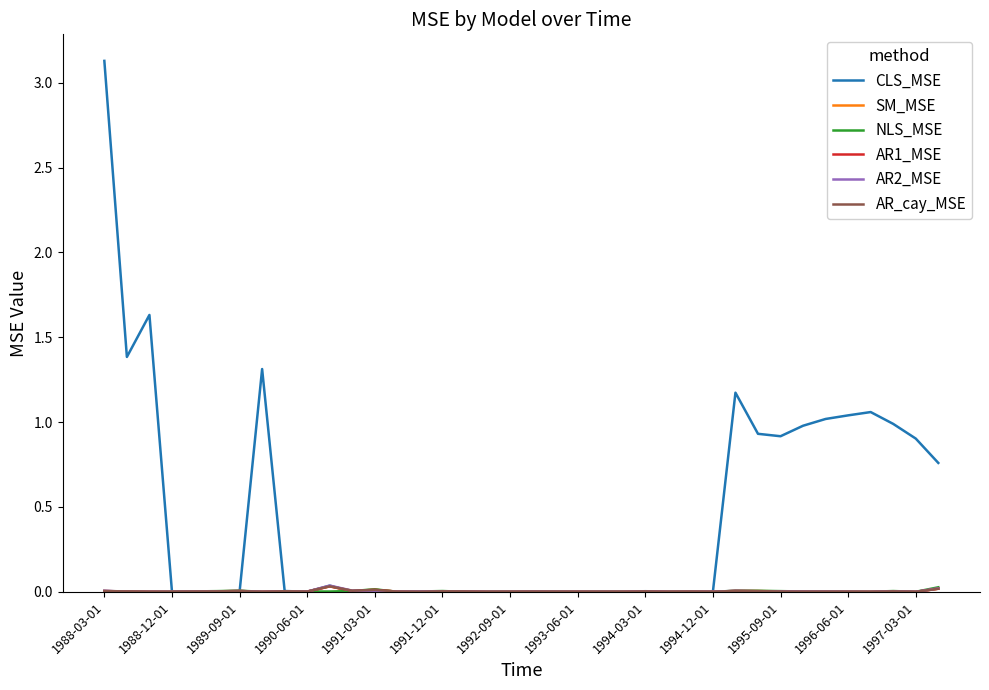

Is this an area chart (filled region under the line)?

No